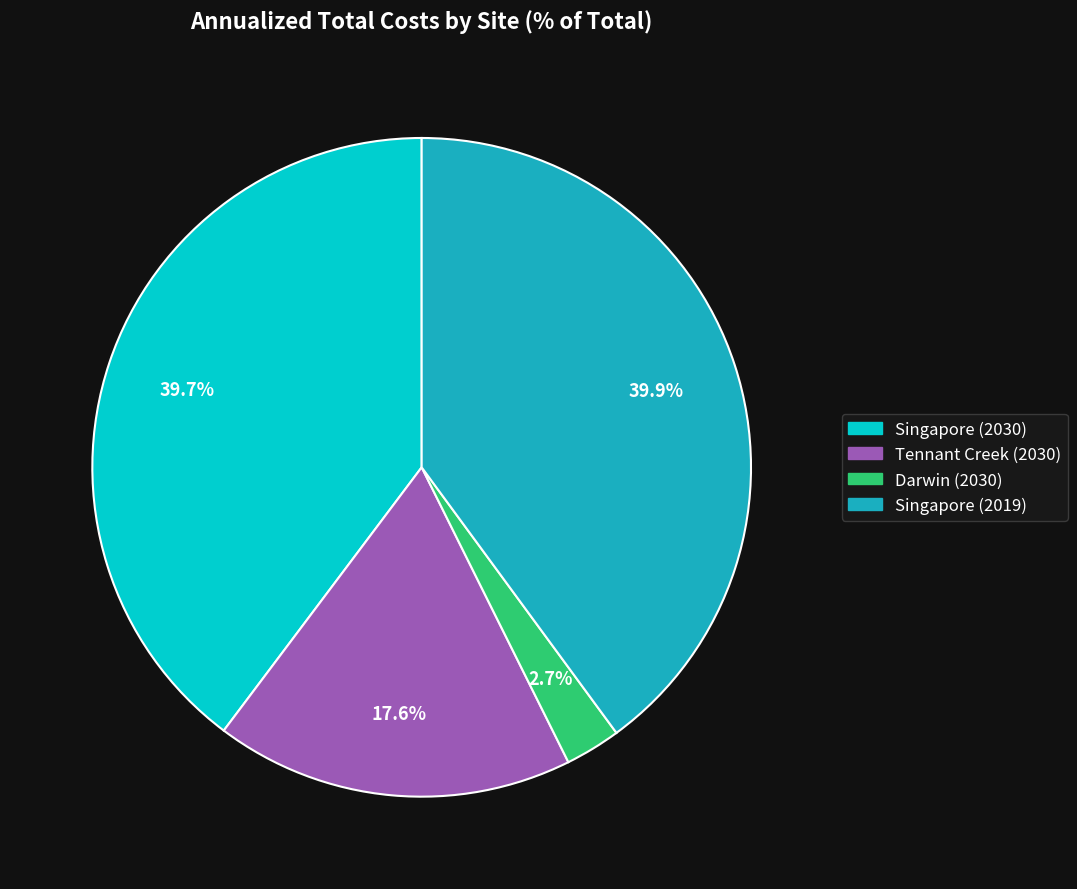

Approximately how many times larger is the value at Tennant Creek (2030) compared to Singapore (2030)?

0.4